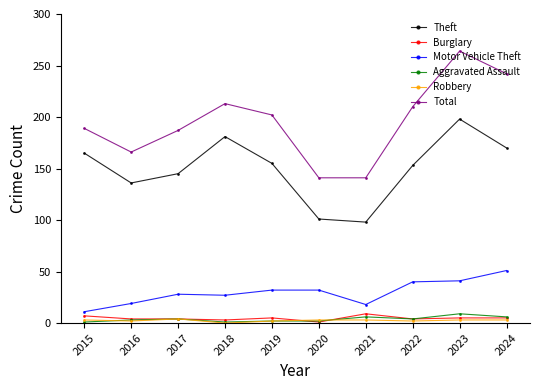

Which category has the highest value across all series?

2023